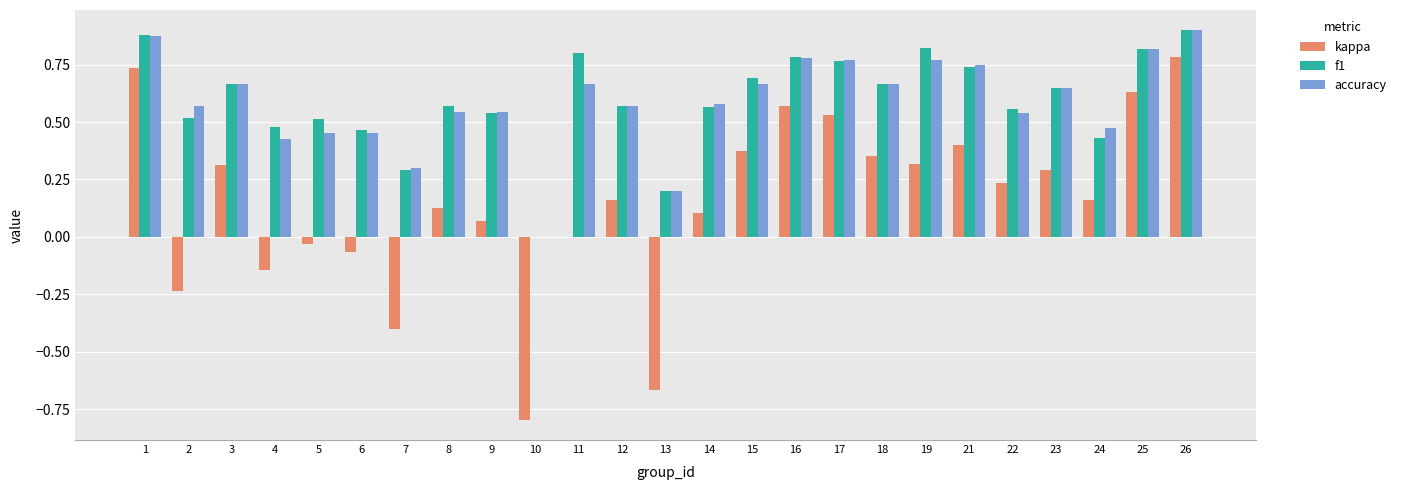

What is the sum of all accuracy values?

14.6